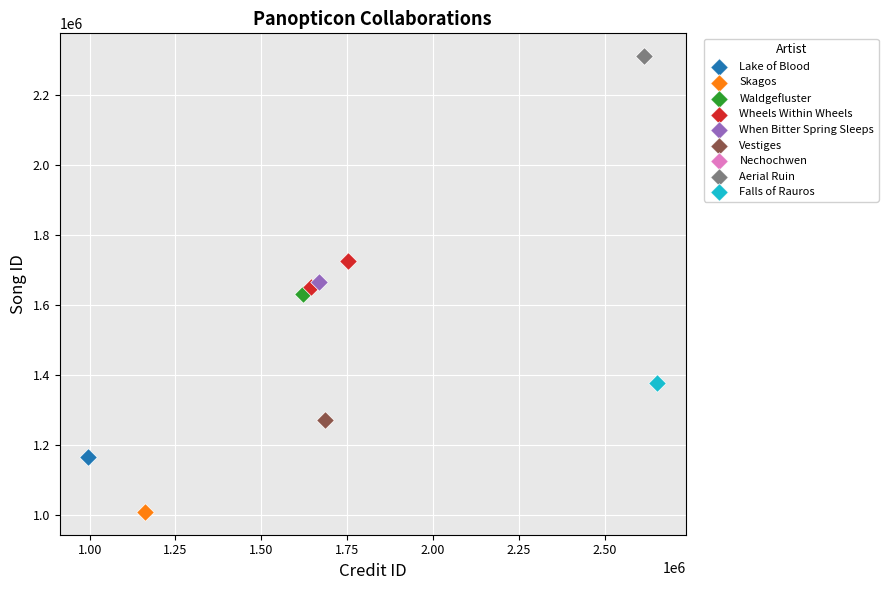

Which series reaches the minimum Y coordinate?

Skagos